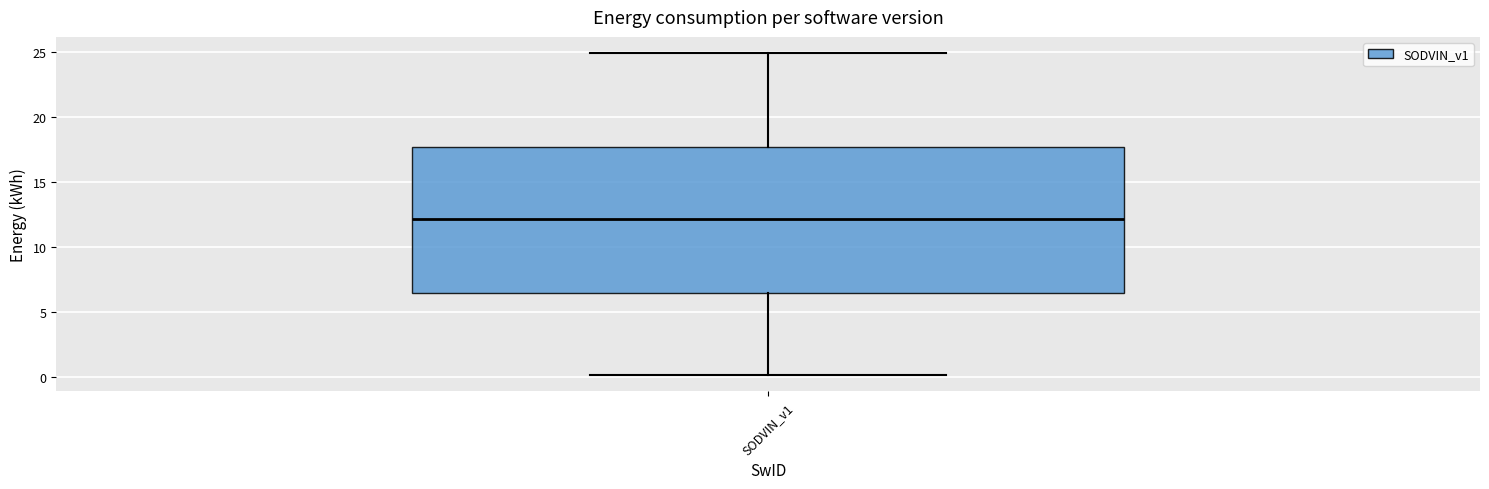

Read this box plot against the y-axis: the position of the median line, the range covered by the box, and the ends of both whiskers. The values are not printed on the chart, so give them approximately, as read against the axis.

median 12.0, box 6.5 to 17.5, whiskers 0.0 to 25.0